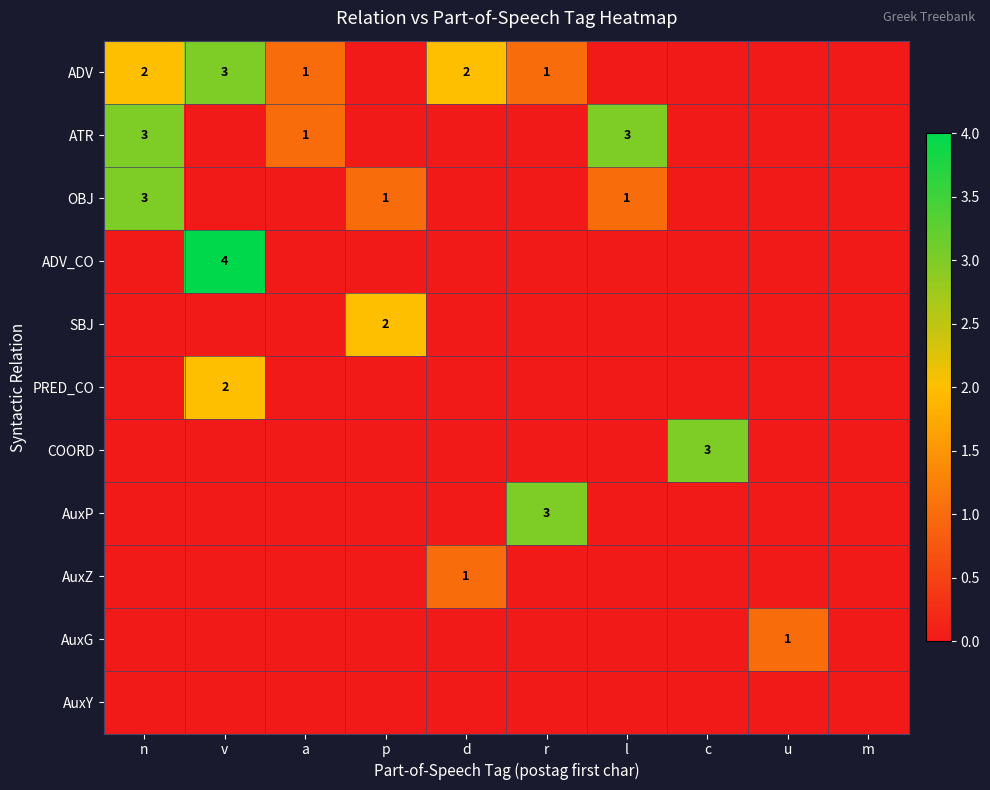

Is the value of OBJ at n greater than the value of ATR at a?

Yes